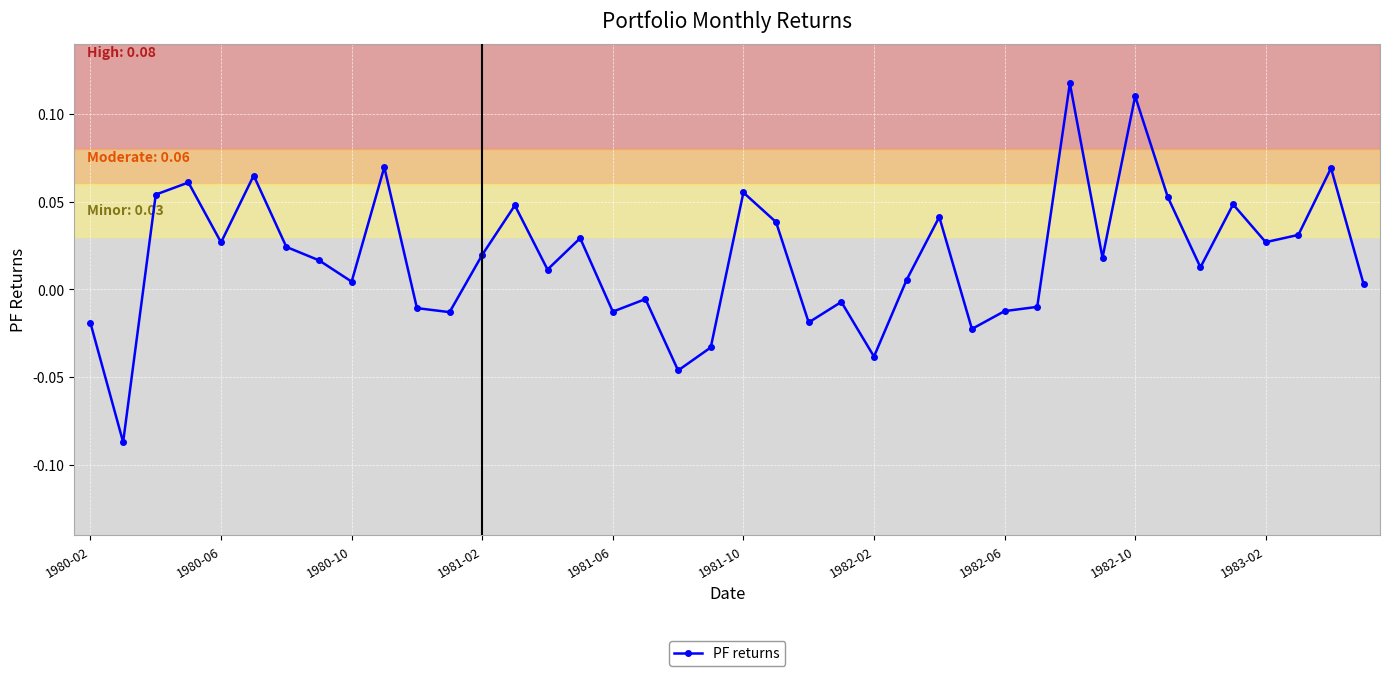

True or false: the data has more than 1 interior local peaks.

True